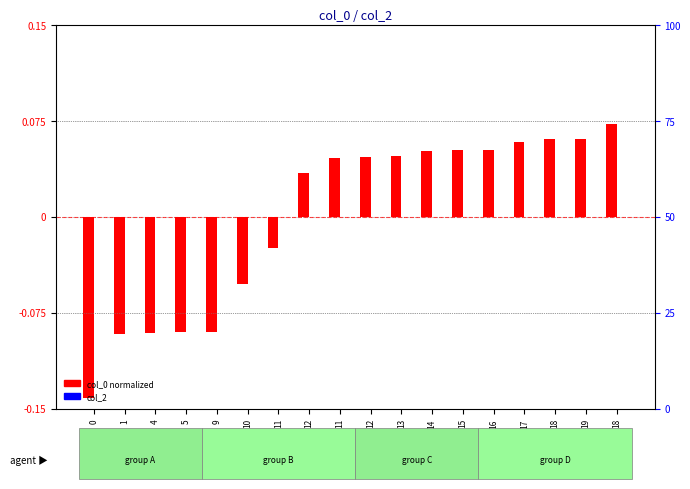

At 13, list the series in order from smallest to largest.

col_2, col_0 (normalized)